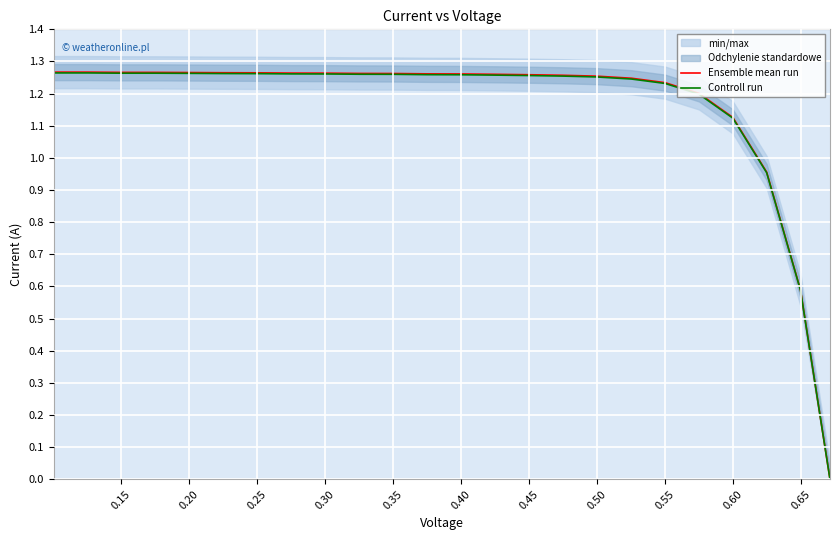

Reading right to left, what are all the values shown in this chart?

Ensemble mean run: 0.0	0.6	1.0	1.1	1.2	1.2	1.2	1.3	1.3	1.3	1.3	1.3	1.3	1.3	1.3	1.3	1.3	1.3	1.3	1.3	1.3	1.3	1.3	1.3
Controll run: 0.0	0.6	1.0	1.1	1.2	1.2	1.2	1.3	1.3	1.3	1.3	1.3	1.3	1.3	1.3	1.3	1.3	1.3	1.3	1.3	1.3	1.3	1.3	1.3